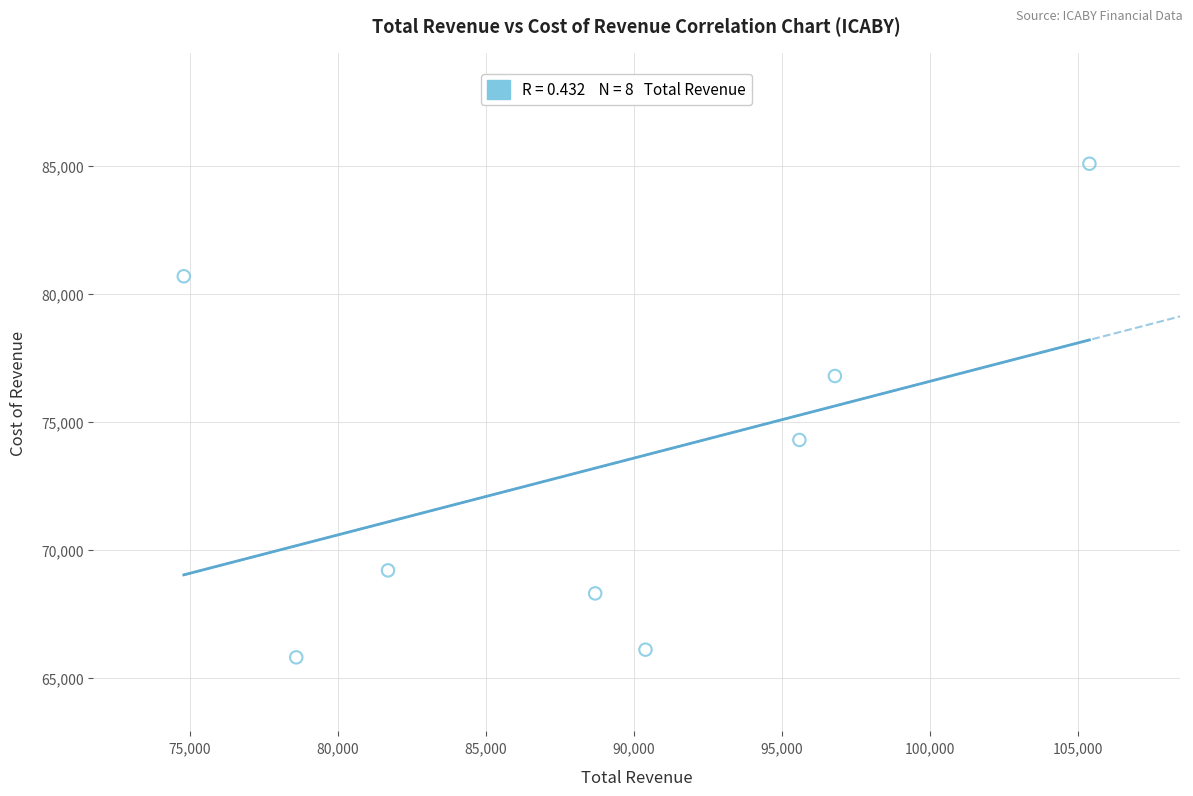

What is the range of X values (max minus min)?

30600